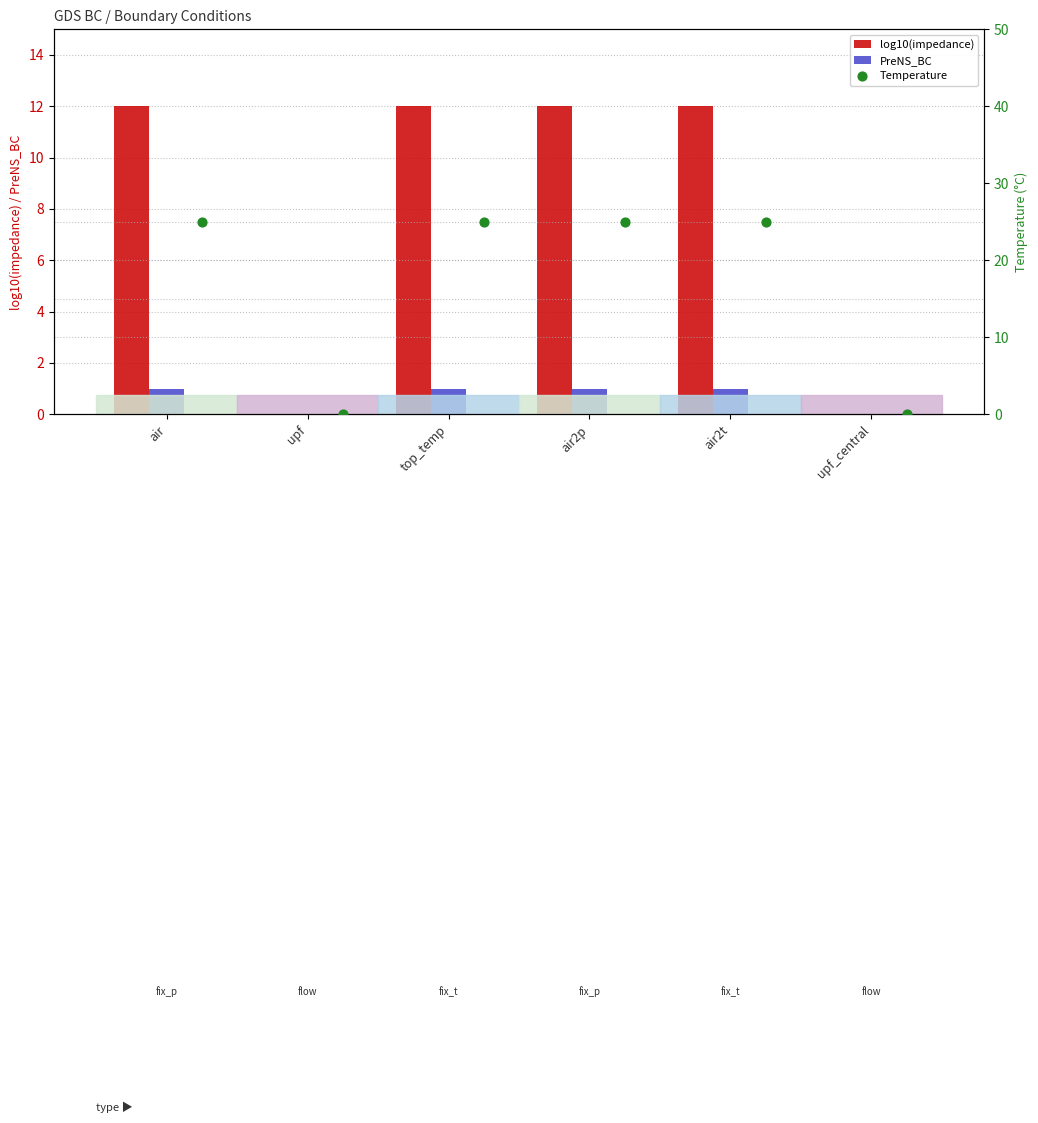

What are all the series names shown in the legend?

log10(impedance), PreNS_BC, Temperature